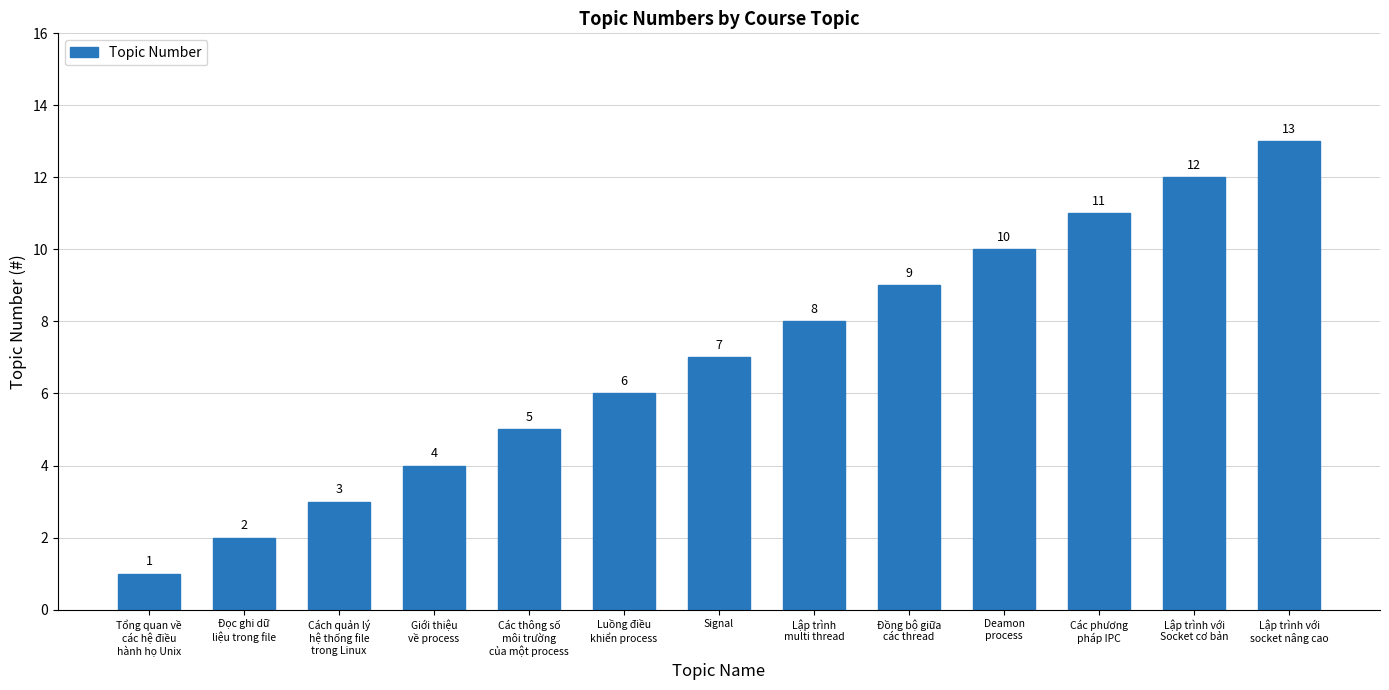

List the labels in order of value, largest first.

Lập trình với
socket nâng cao, Lập trình với
Socket cơ bản, Các phương
pháp IPC, Deamon
process, Đồng bộ giữa
các thread, Lập trình
multi thread, Signal, Luồng điều
khiển process, Các thông số
môi trường
của một process, Giới thiệu
về process, Cách quản lý
hệ thống file
trong Linux, Đọc ghi dữ
liệu trong file, Tổng quan về
các hệ điều
hành họ Unix